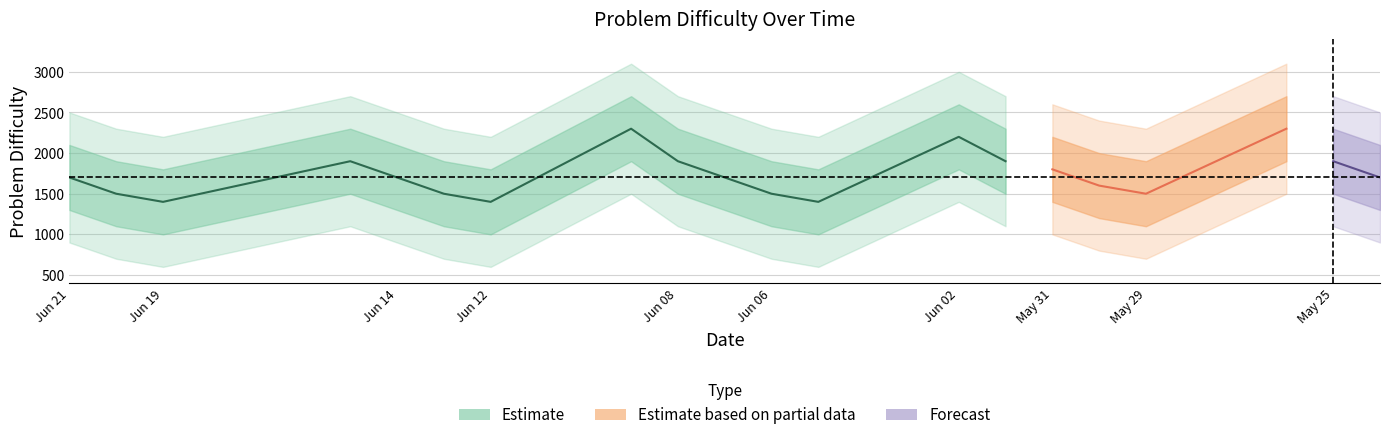

List the series in order of their peak value, highest first.

wide_upper, upper, difficulty, lower, wide_lower